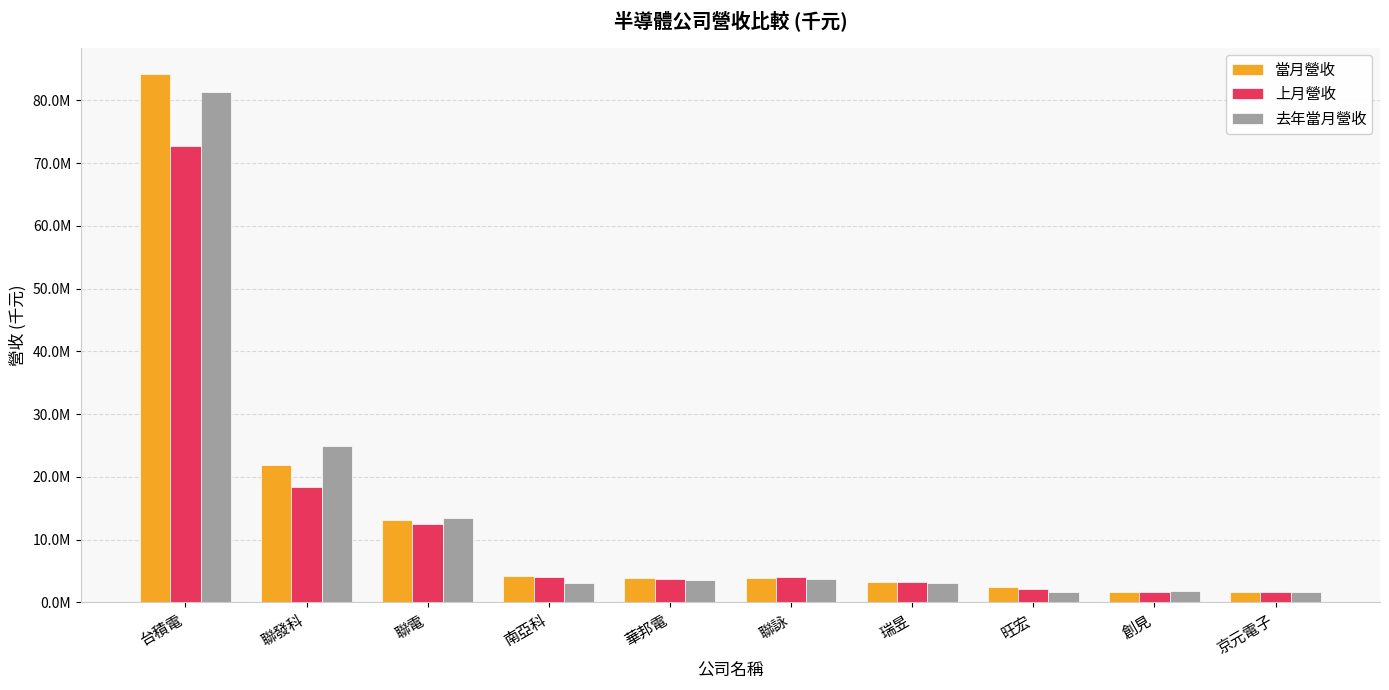

The value of 去年當月營收 at 瑞昱 is 4726908. True or false?

False